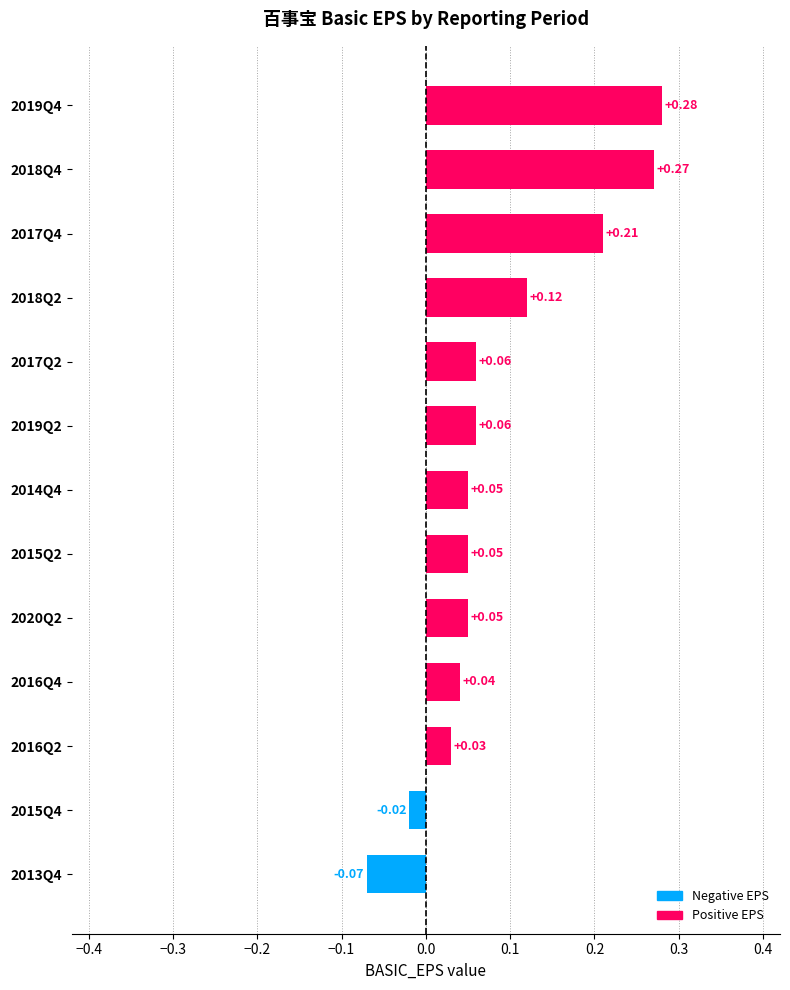

What is the sum of all values?

1.1